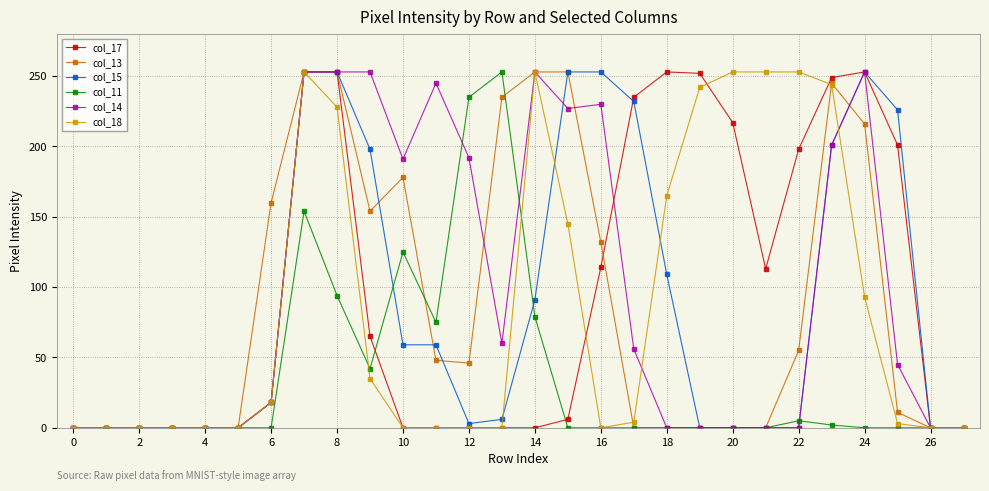

At how many categories does at least one series exceed 85?

20